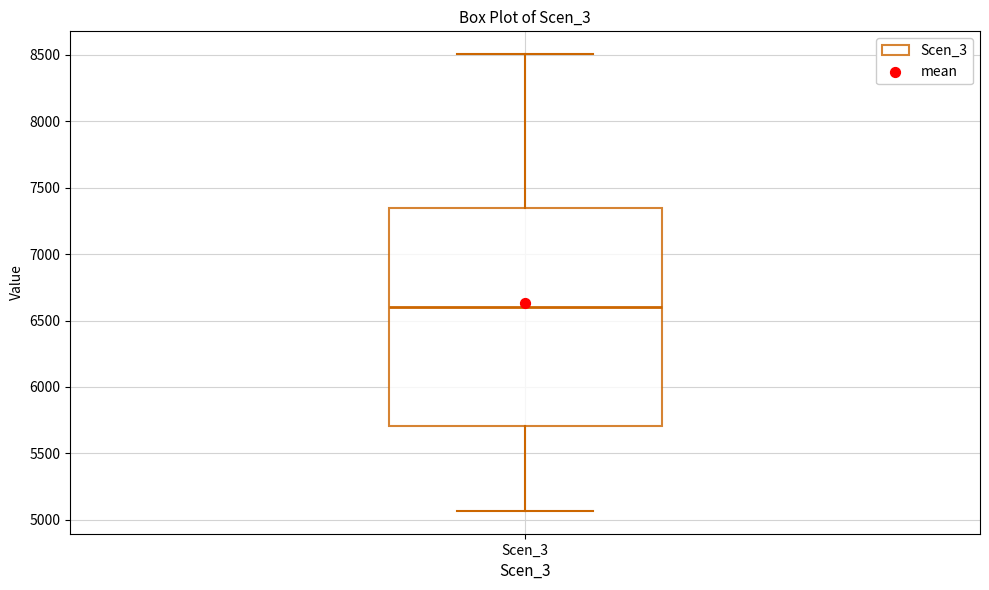

Transcribe this box plot: give where the median line is, the range the box spans, and where the two whiskers end, as read against the y-axis. The values are not printed on the chart, so give them approximately, as read against the axis.

median 6600, box 5700 to 7350, whiskers 5050 to 8500